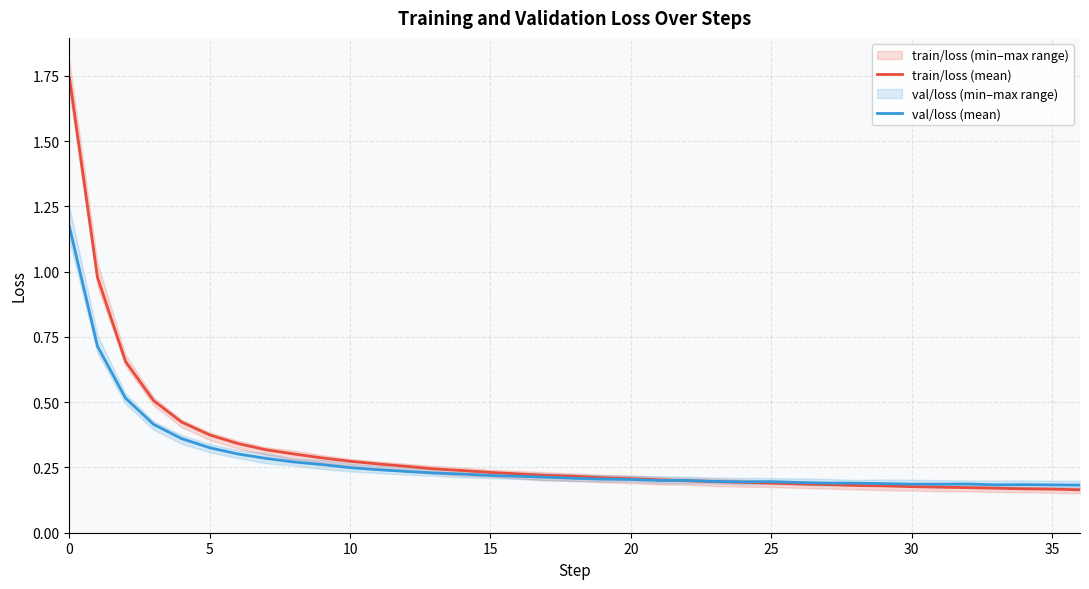

Where is the first local minimum for val/loss (mean)?

21